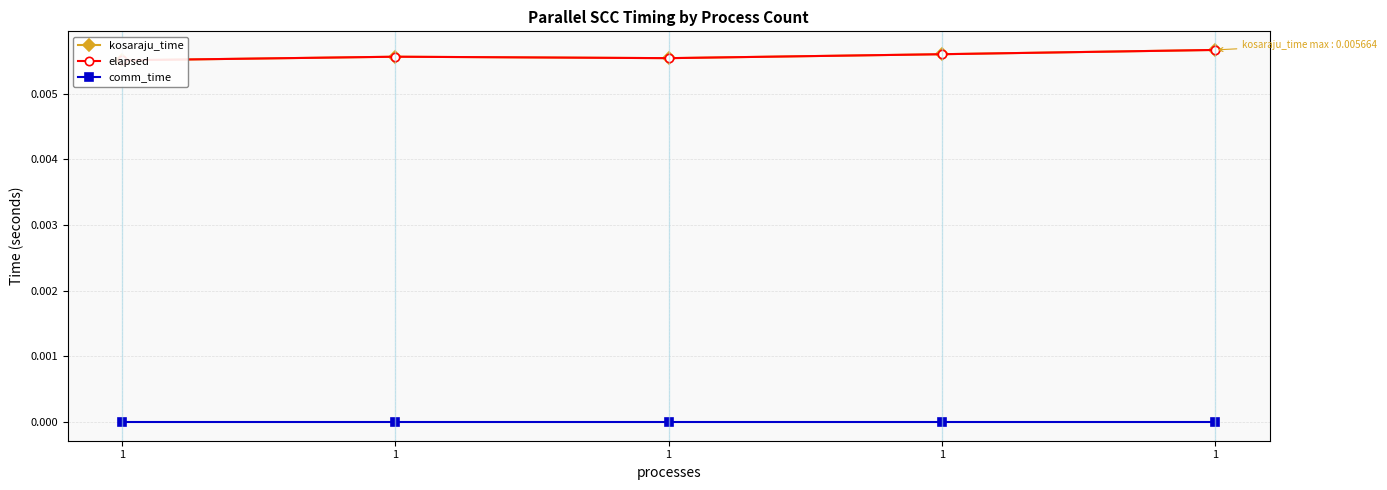

Is this an area chart (filled region under the line)?

No